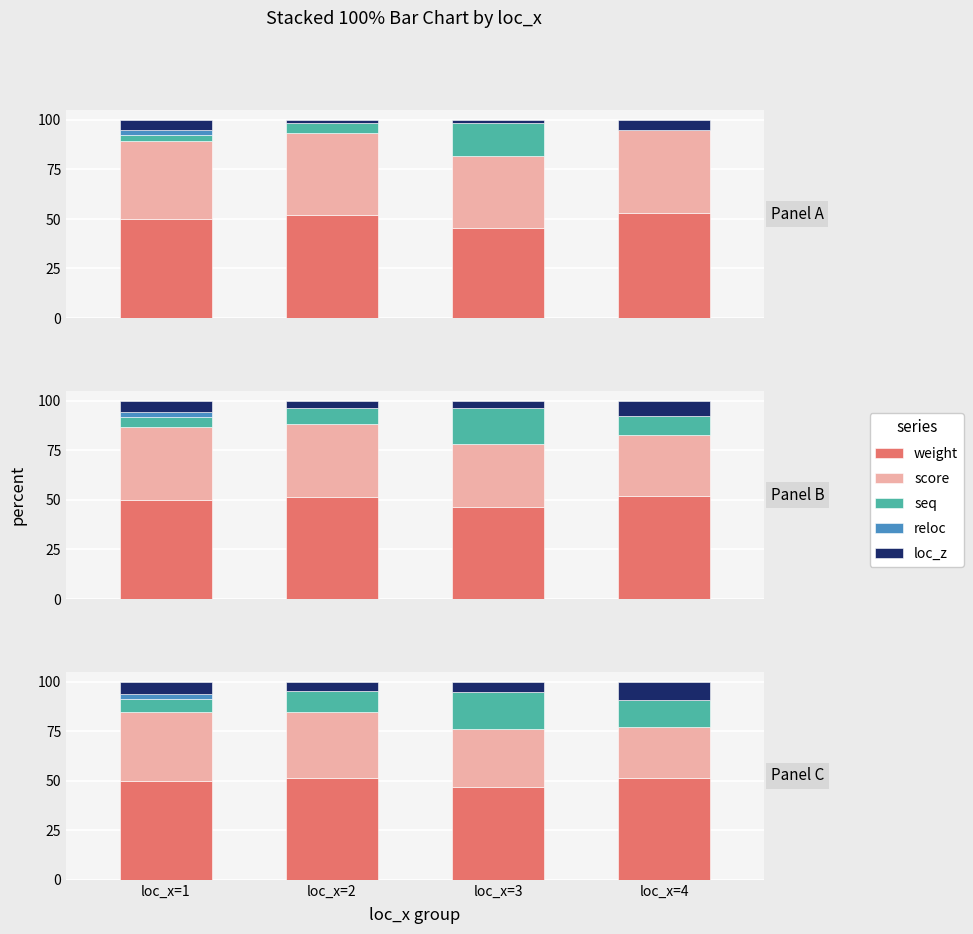

What is the difference between the maximum and minimum values in the seq series?

12.6